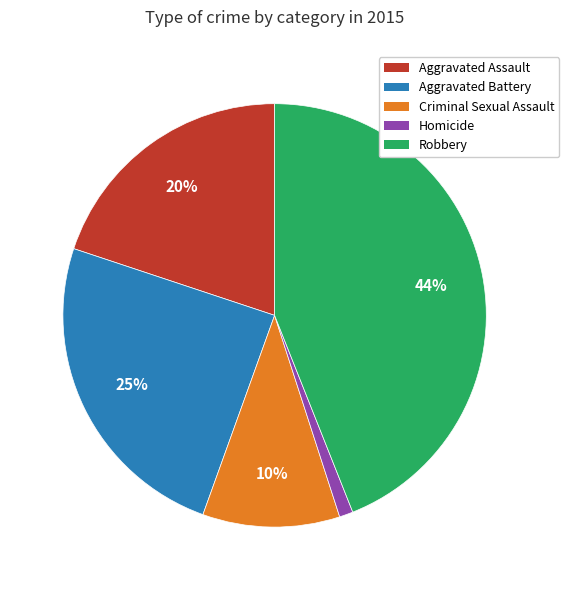

Is the sum of Aggravated Assault and Aggravated Battery greater than half?

No